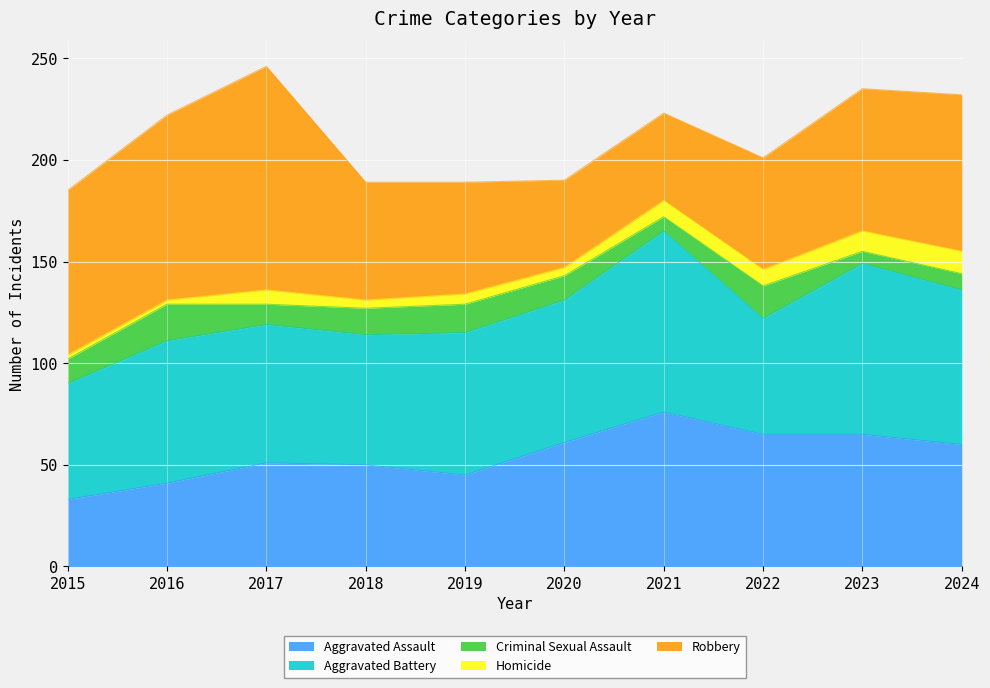

Is it true that Criminal Sexual Assault equals 17 at 2015?

False